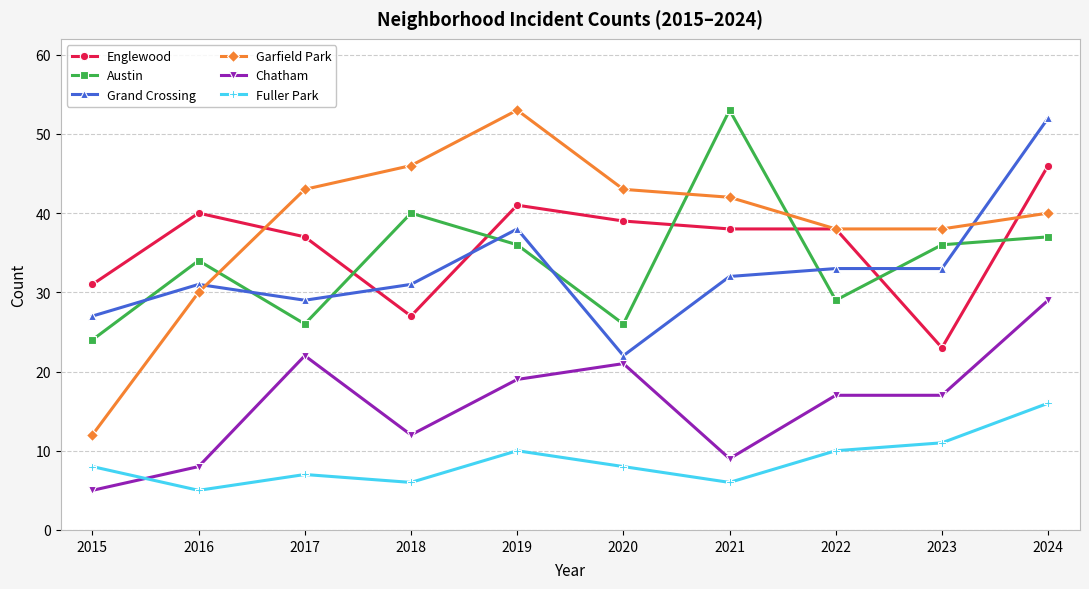

What is the smallest value displayed?

5